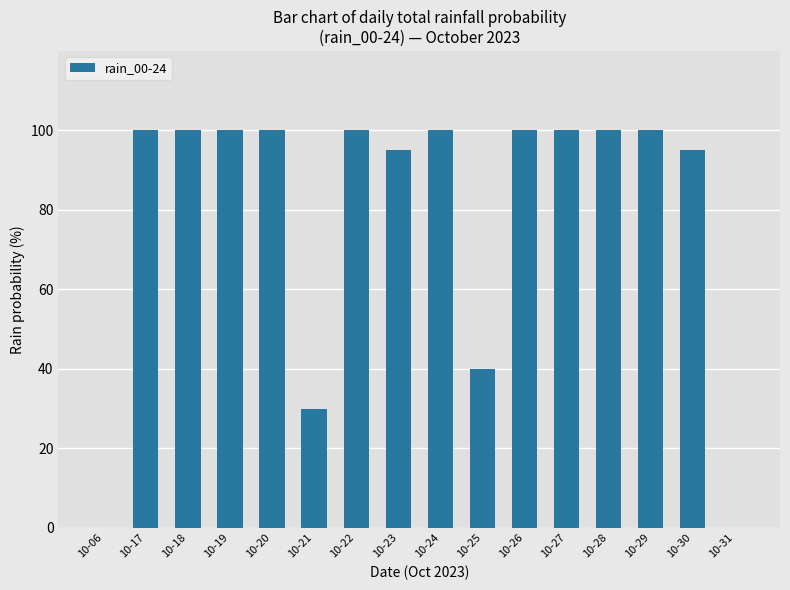

Is it true that the value at 10-26 is 100?

True